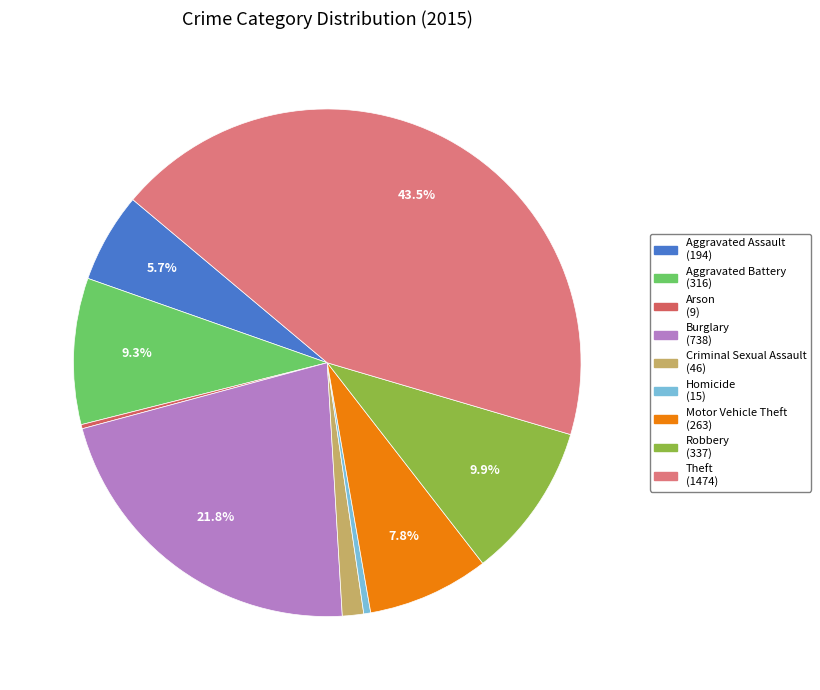

What is the change in value from Aggravated Battery to Homicide?

-301